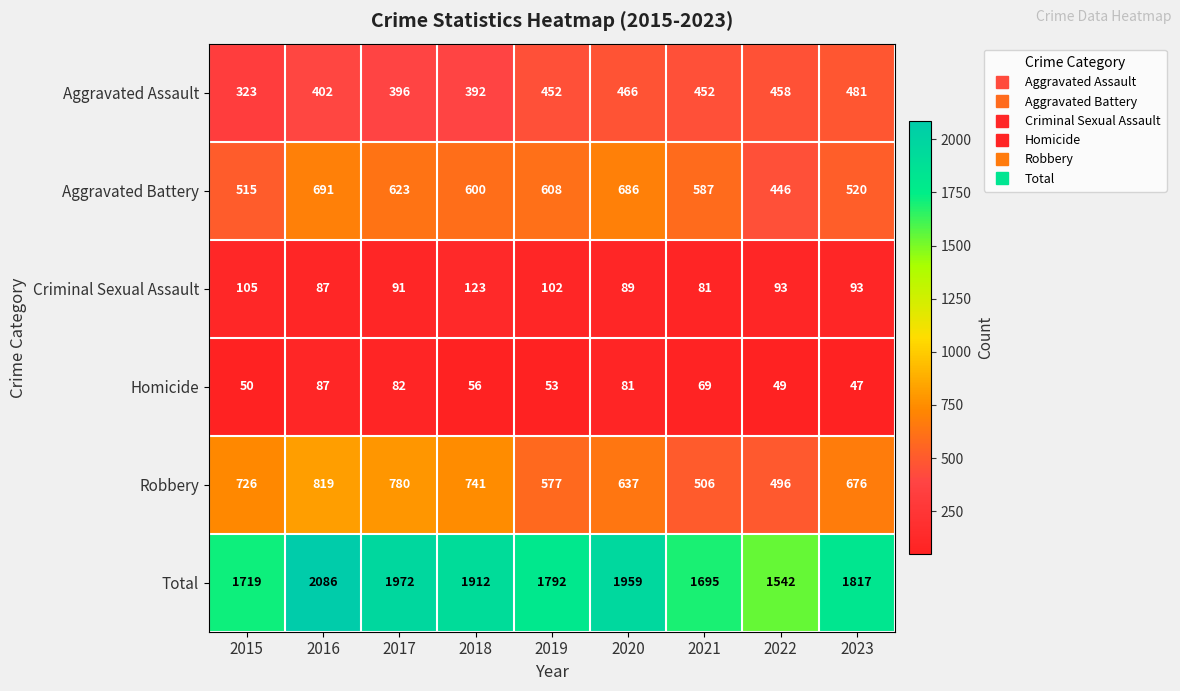

What is the smallest value displayed?

47